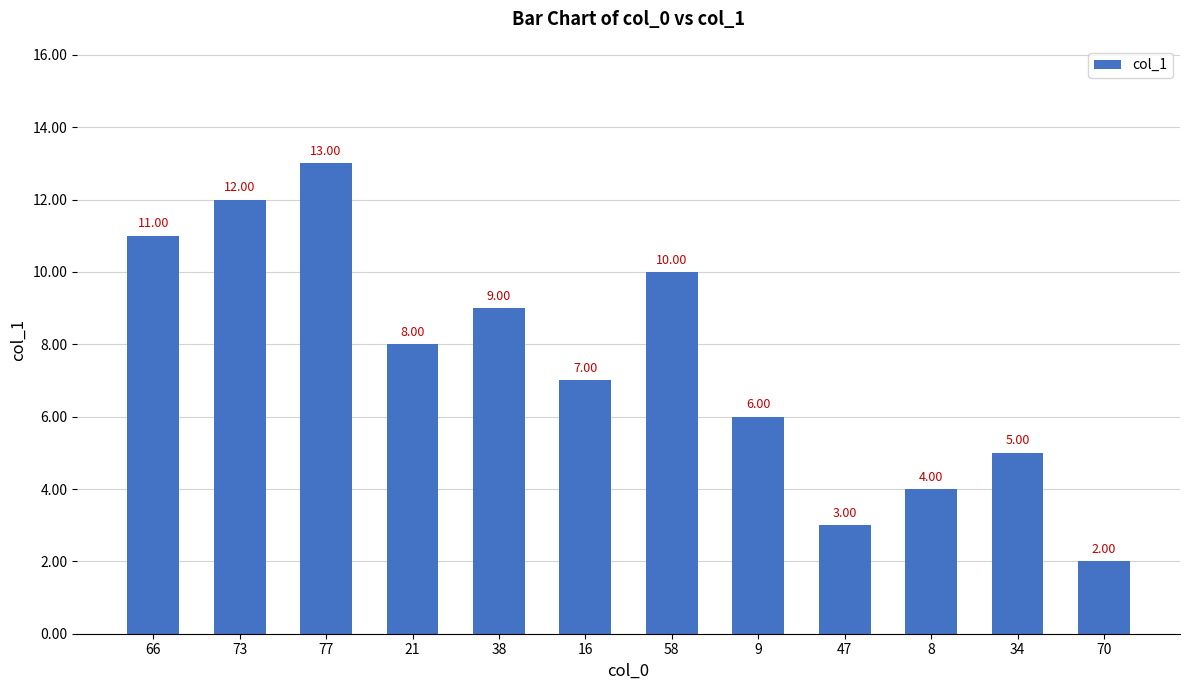

At which category does the chart reach its peak across all series?

77